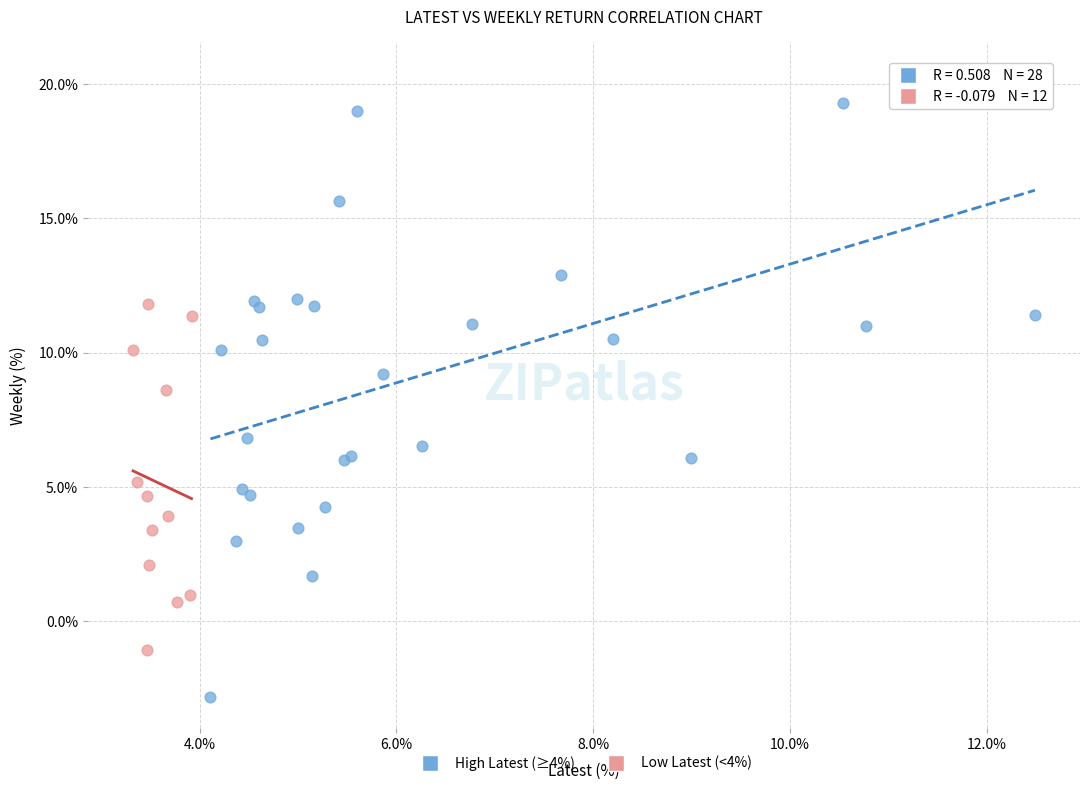

What are all the series names shown in the legend?

High Latest (≥4%), Low Latest (<4%)